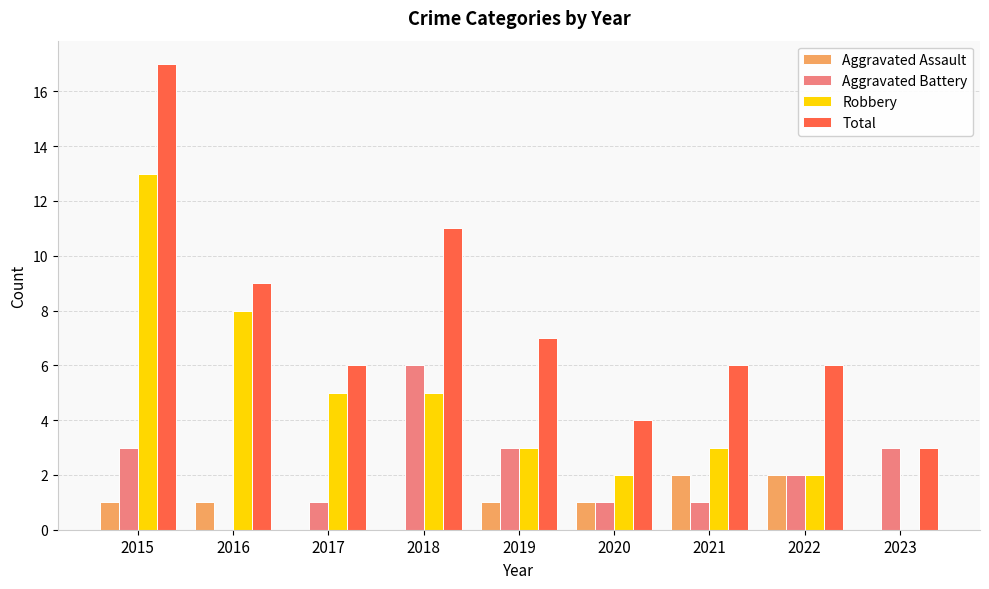

Which series changed the most between 2015 and 2020?

Total